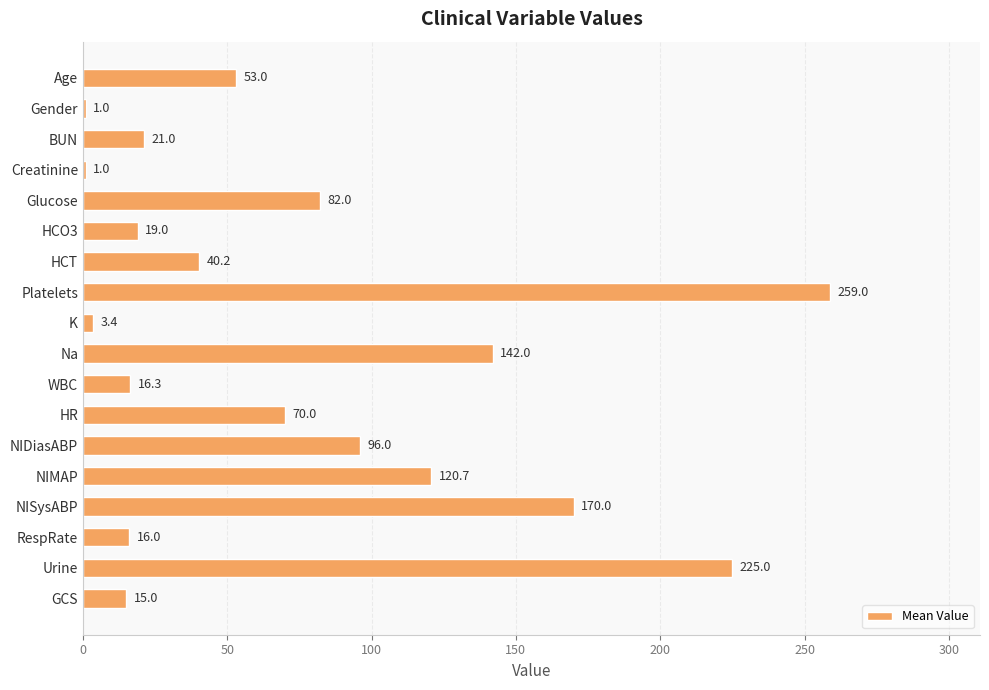

Is it true that the value at HR is 30.7?

False